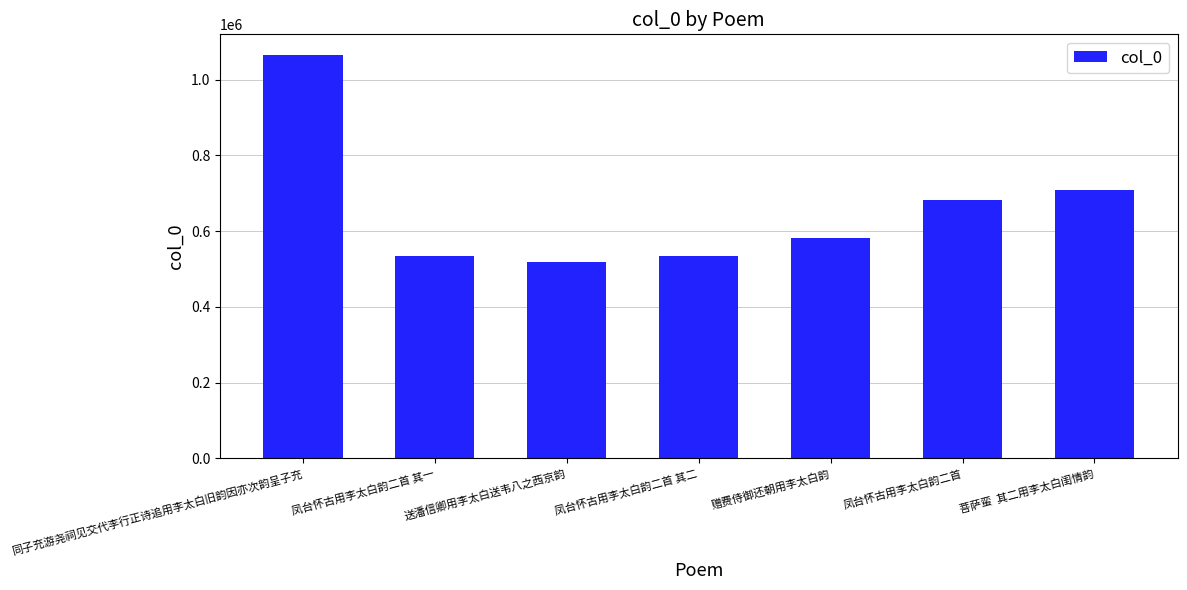

At which label does the data first exceed 580953?

同子充游尧祠见交代李行正诗追用李太白旧韵因亦次韵呈子充